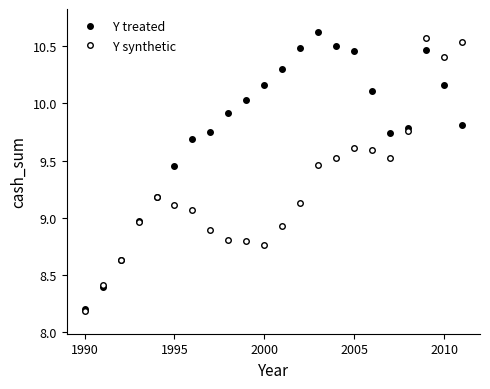

How many data points in Y treated are less than 9?

4